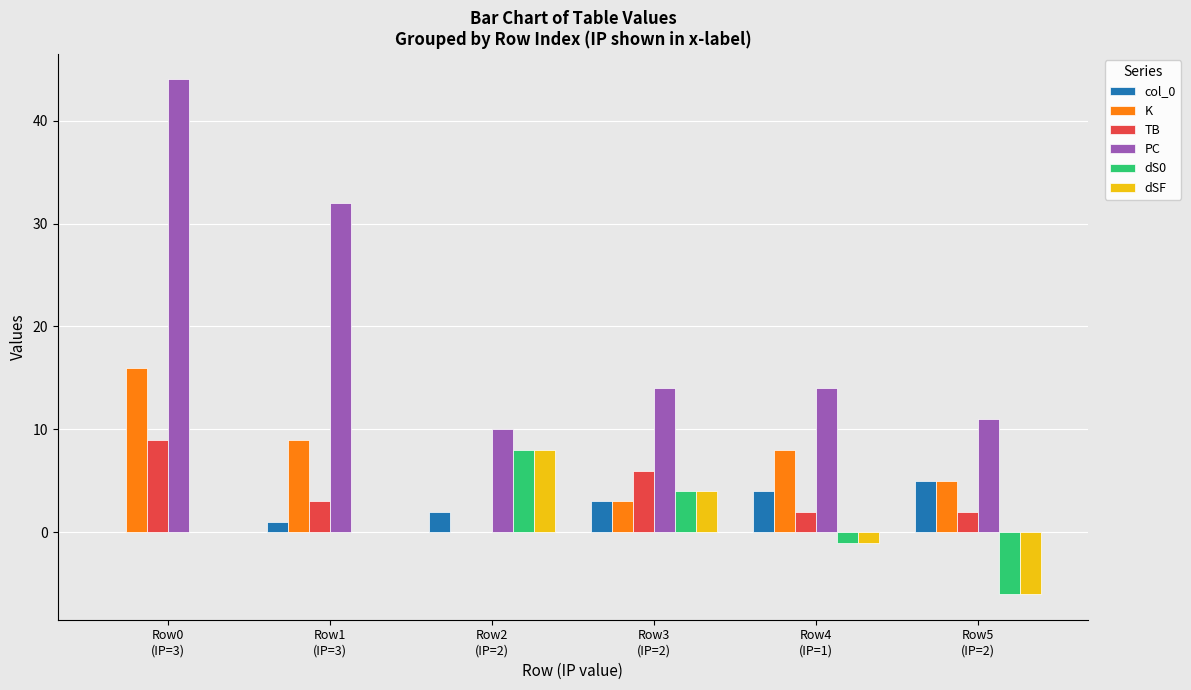

Between Row2
(IP=2) and Row5
(IP=2), which series saw the biggest shift?

dS0